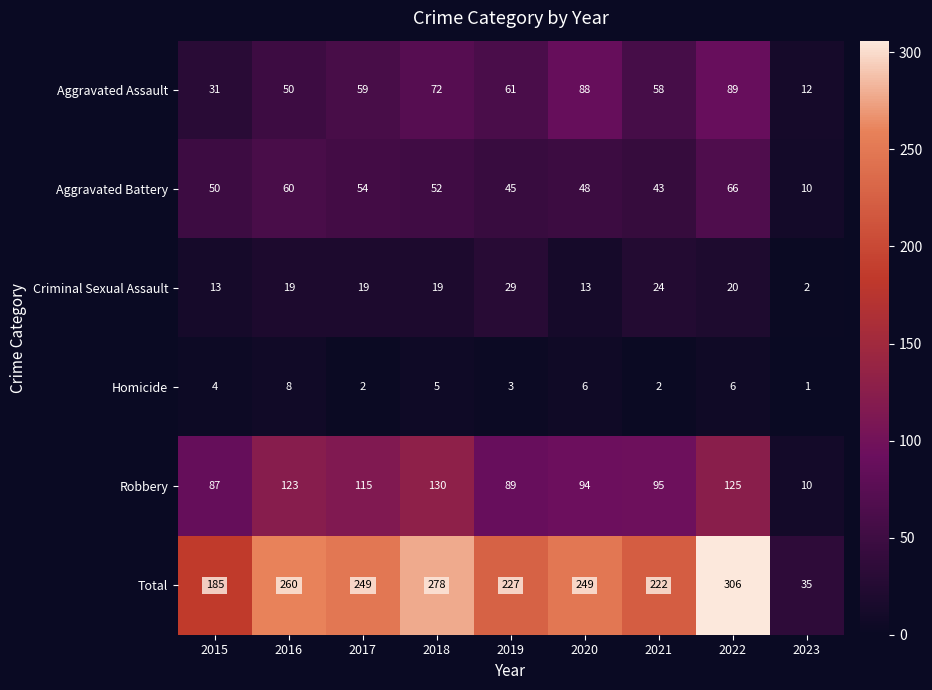

What is the greatest value displayed?

306